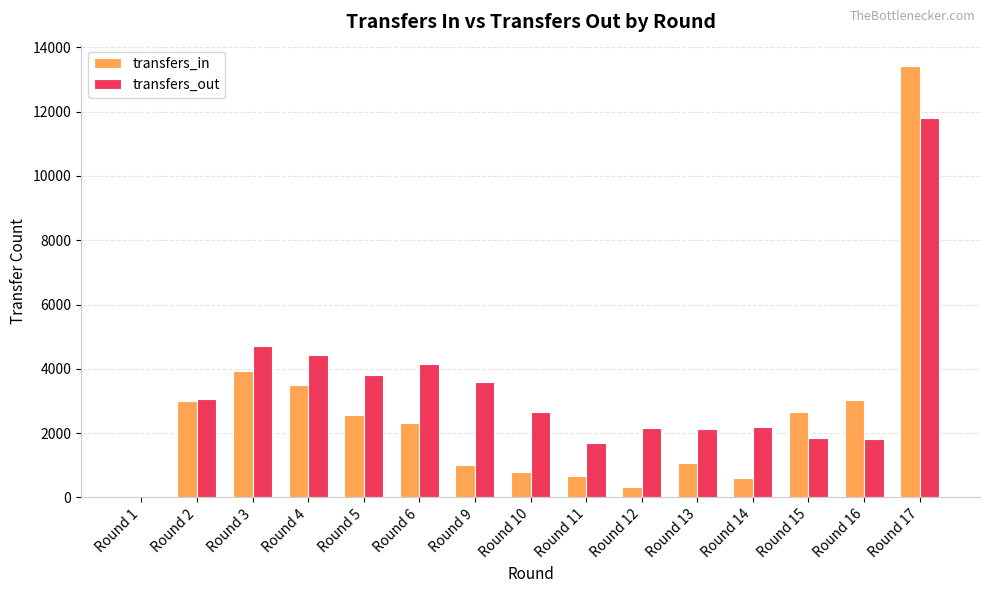

Which category has the highest value in the transfers_in series?

Round 17